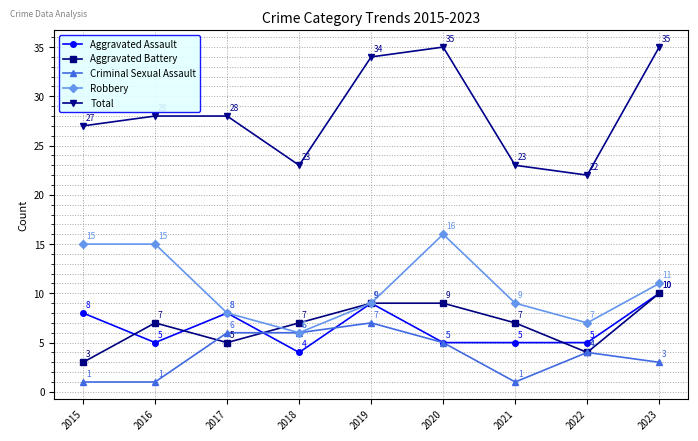

What is the difference between the Robbery values at 2018 and 2017?

2